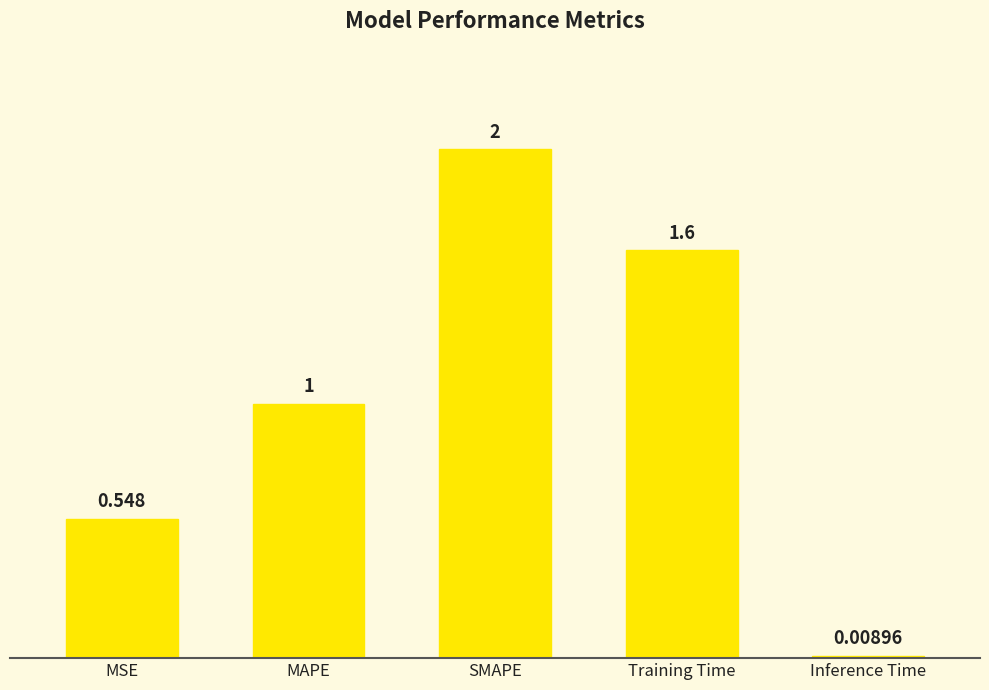

How many bars are there in total?

5